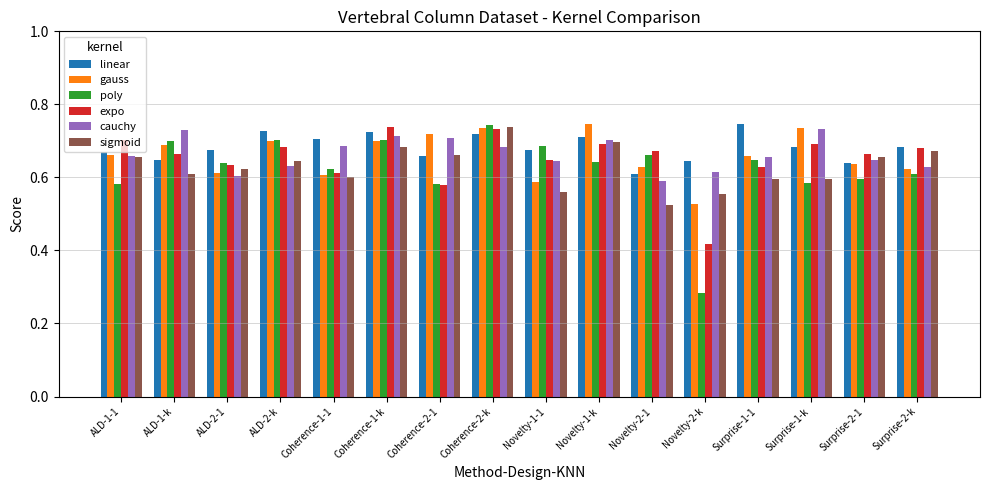

Which category has the lowest value in the gauss series?

Novelty-2-k